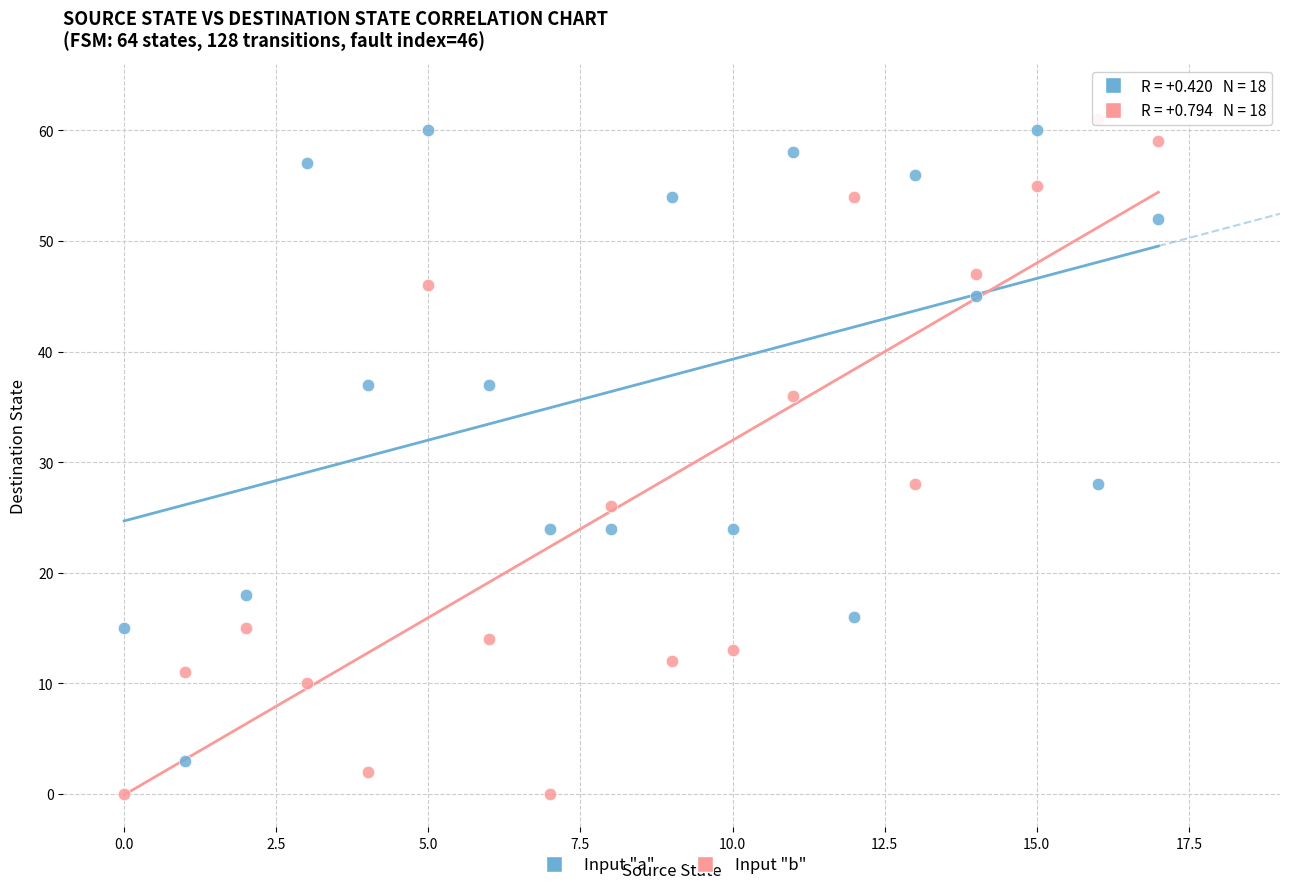

Across all data points, what is the range of Y values (max minus min)?

61